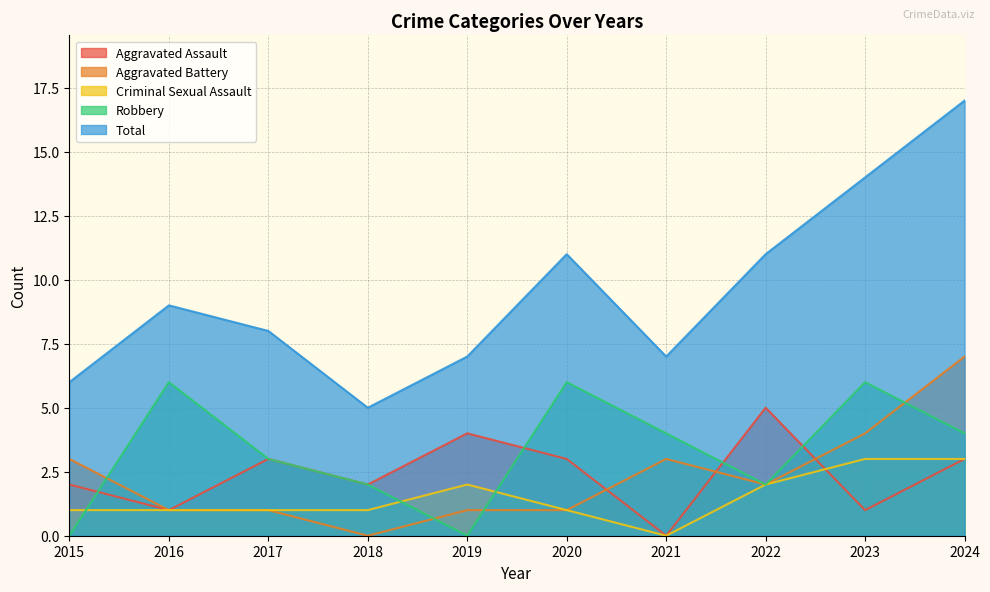

Reading right to left, extract all data points from this chart.

Aggravated Assault: 3	1	5	0	3	4	2	3	1	2
Aggravated Battery: 7	4	2	3	1	1	0	1	1	3
Criminal Sexual Assault: 3	3	2	0	1	2	1	1	1	1
Robbery: 4	6	2	4	6	0	2	3	6	0
Total: 17	14	11	7	11	7	5	8	9	6